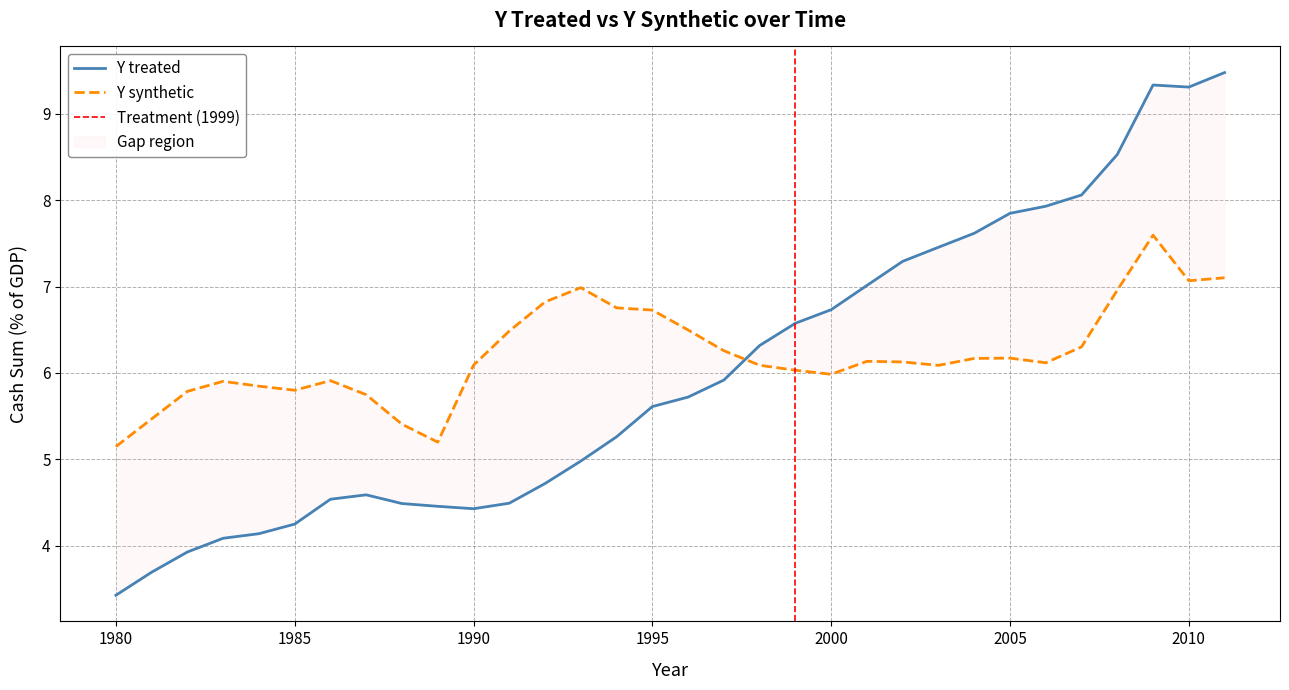

Which series changed the most between 1985 and 1995?

Y treated